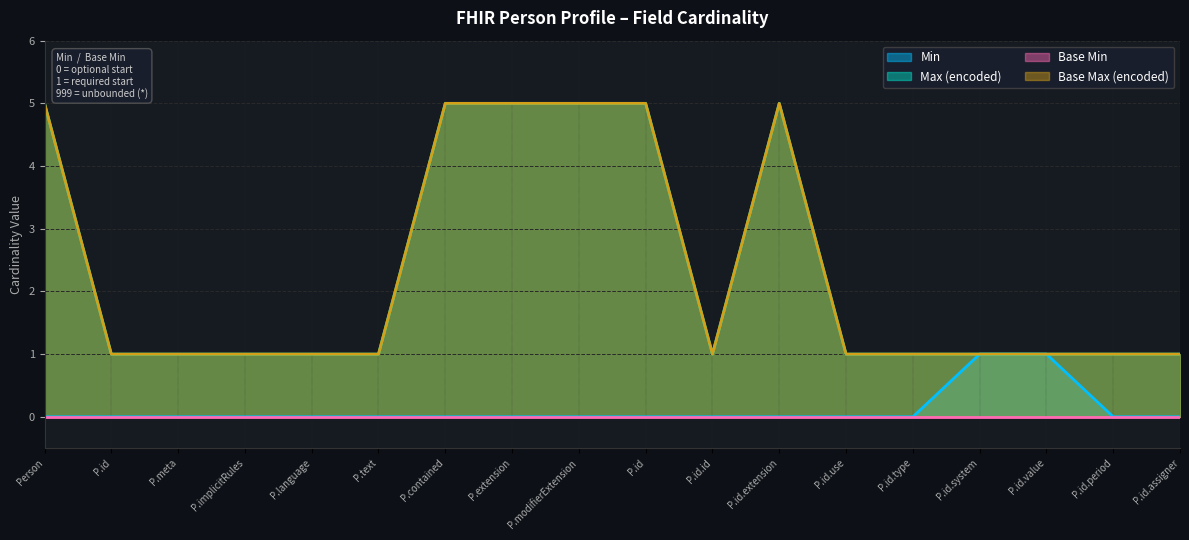

What is the difference between the maximum and second lowest values in the Base Max (encoded) series?

4